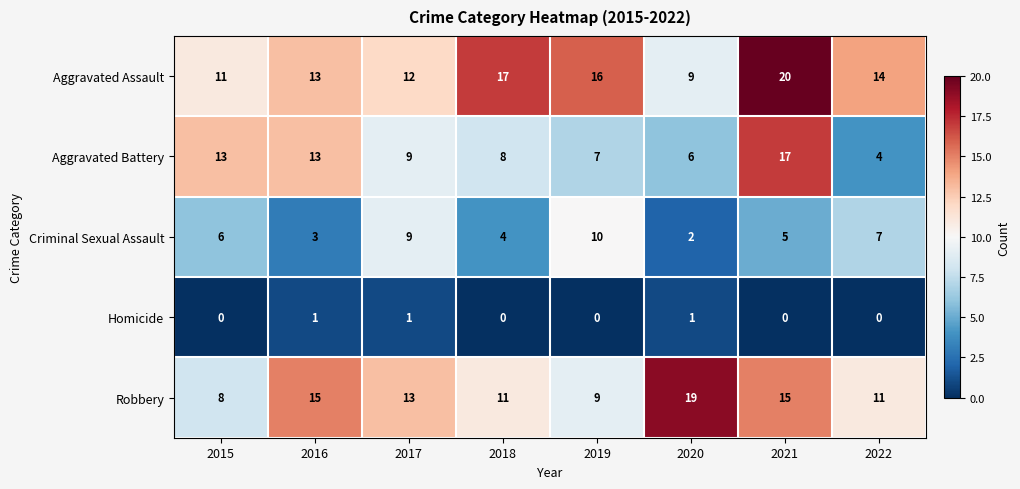

What is the difference between the Criminal Sexual Assault values at 2021 and 2019?

5